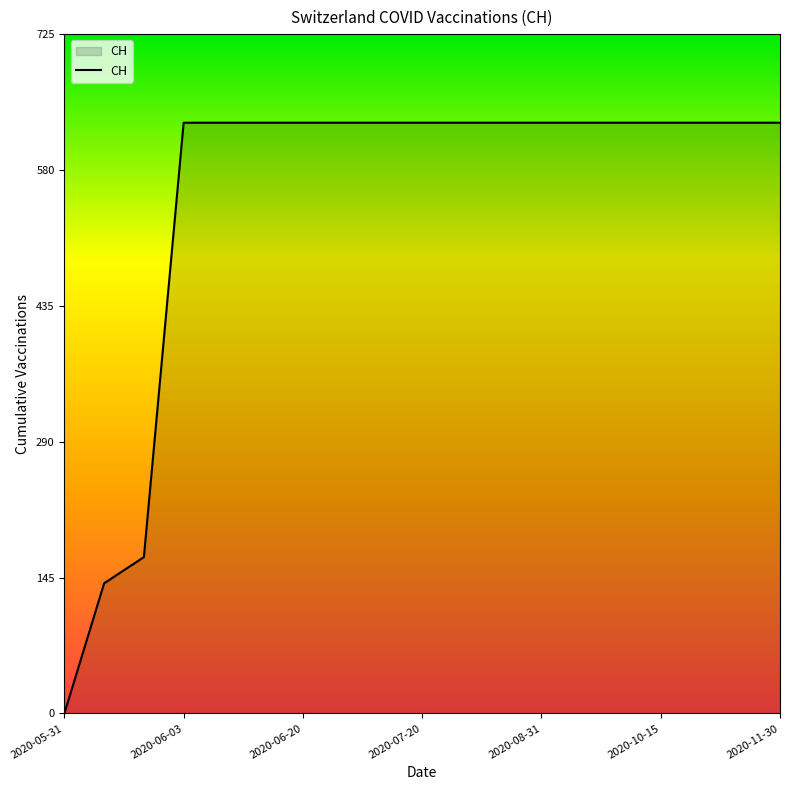

Does the chart have visible grid lines?

No